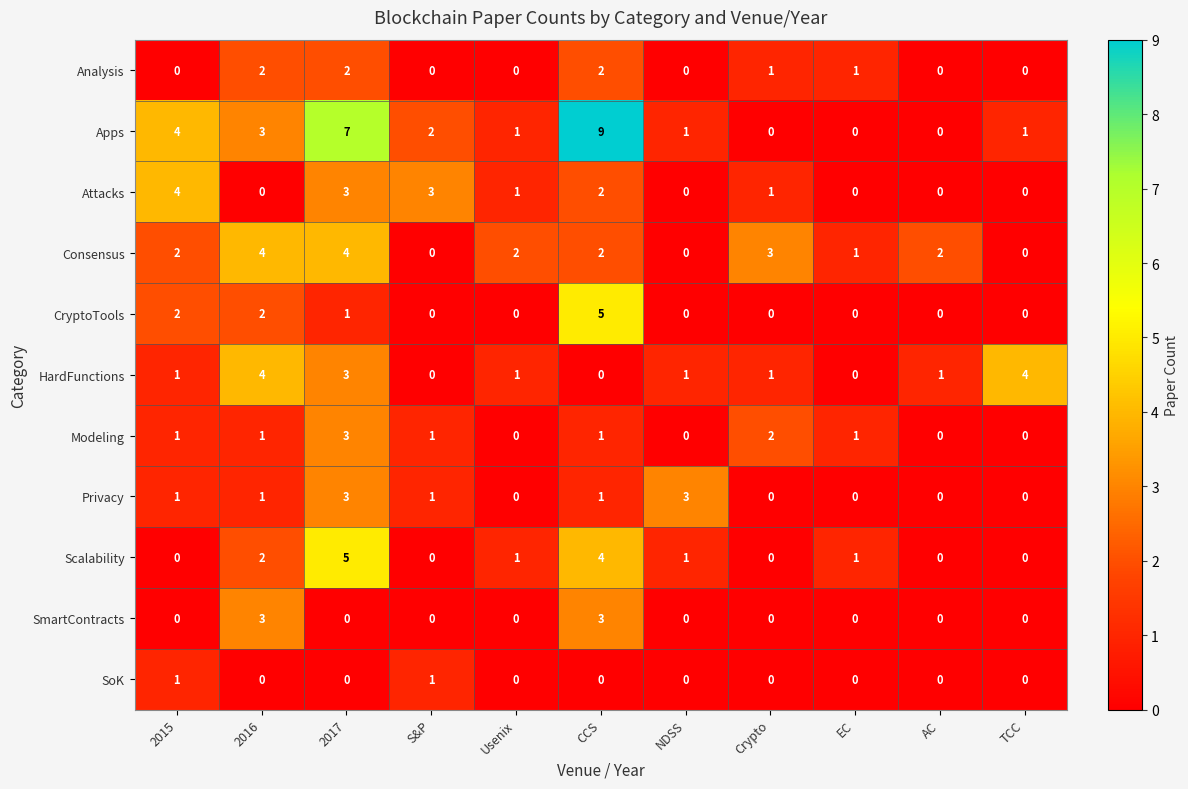

What is the maximum value for Consensus?

4